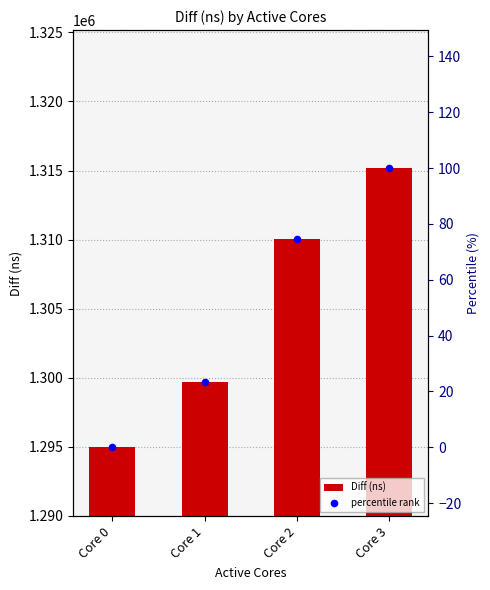

At how many categories does at least one series exceed 666287?

4